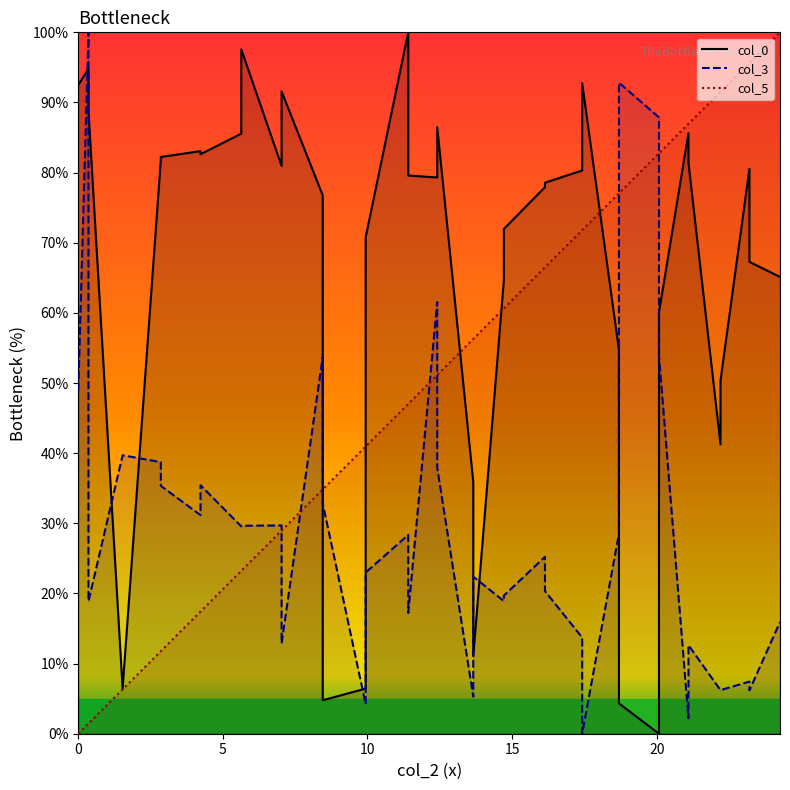

Does the chart display data point markers on the line(s)?

No